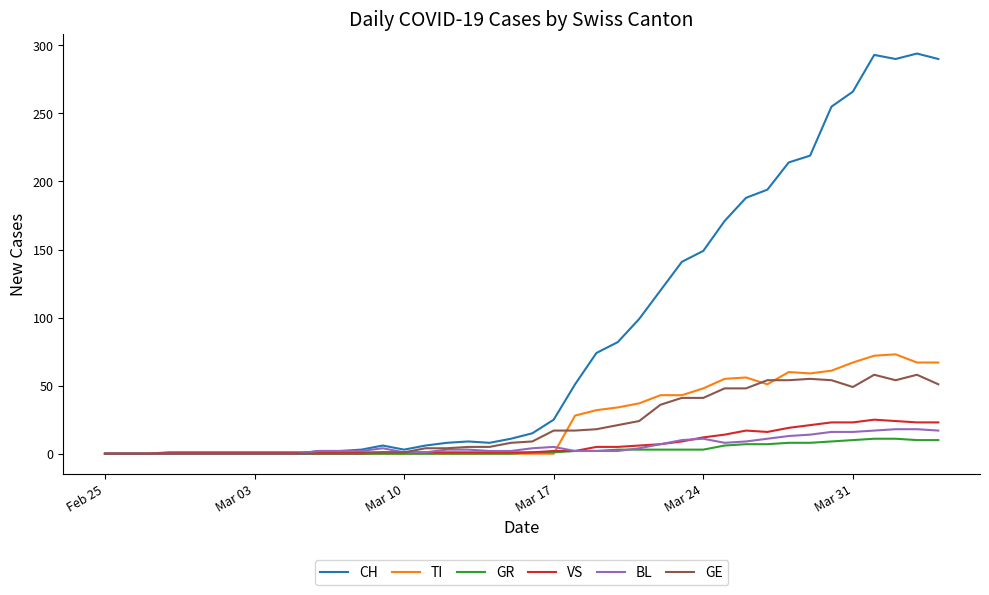

Which series has the widest spread of values?

CH